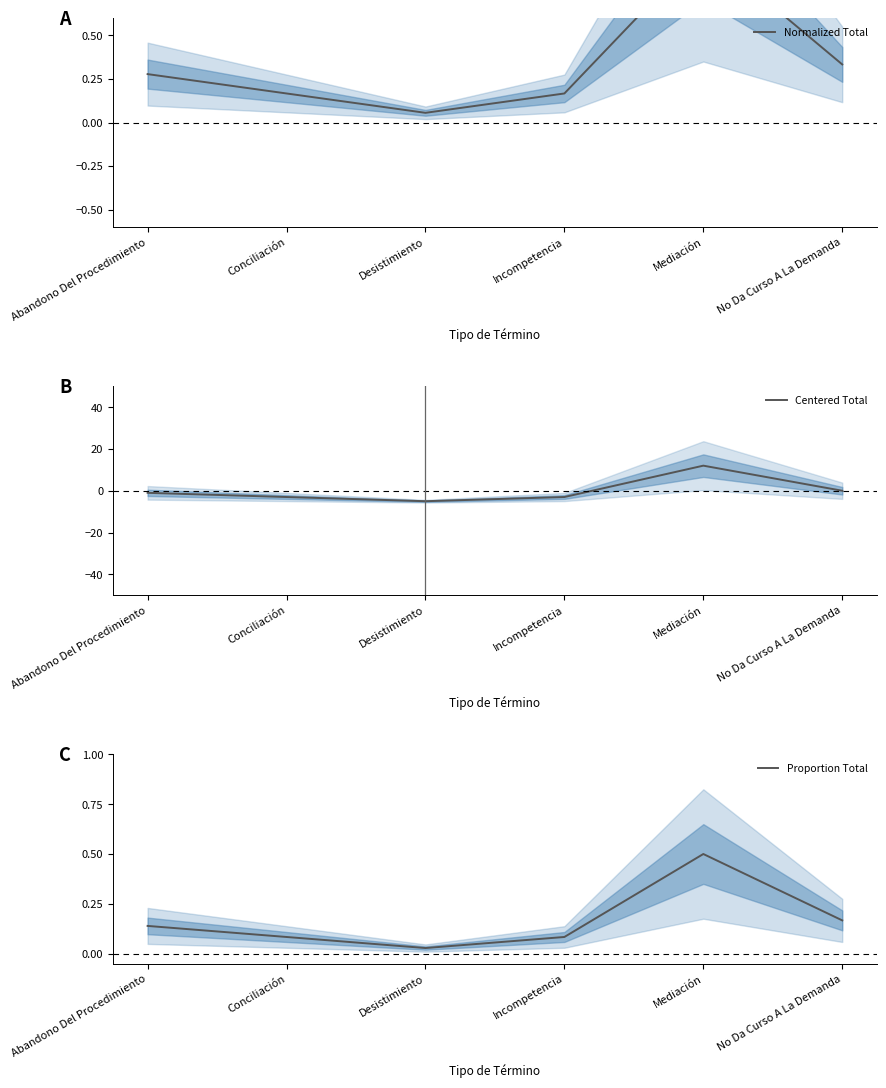

At which label does Centered Total first exceed -1?

Mediación